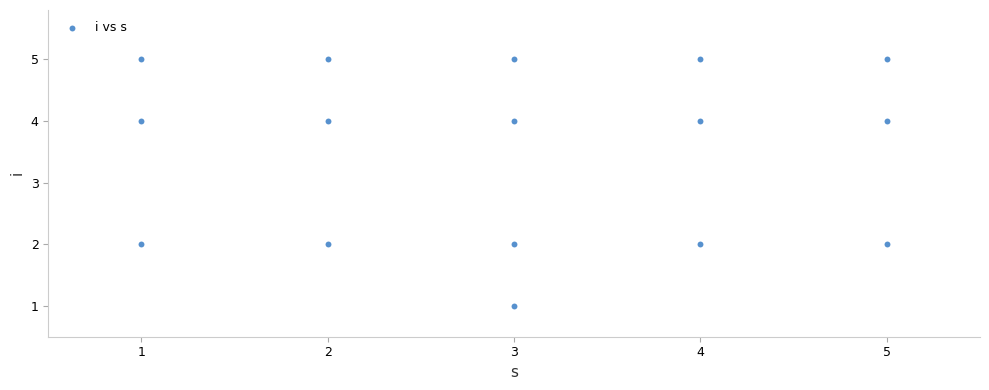

What is the range of Y values (max minus min)?

4